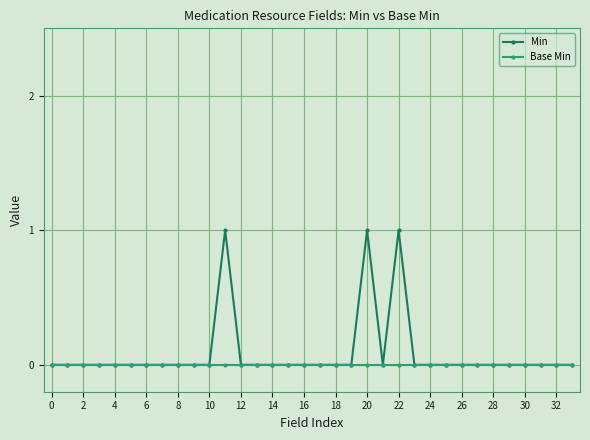

Which series has the largest range (max minus min)?

Min